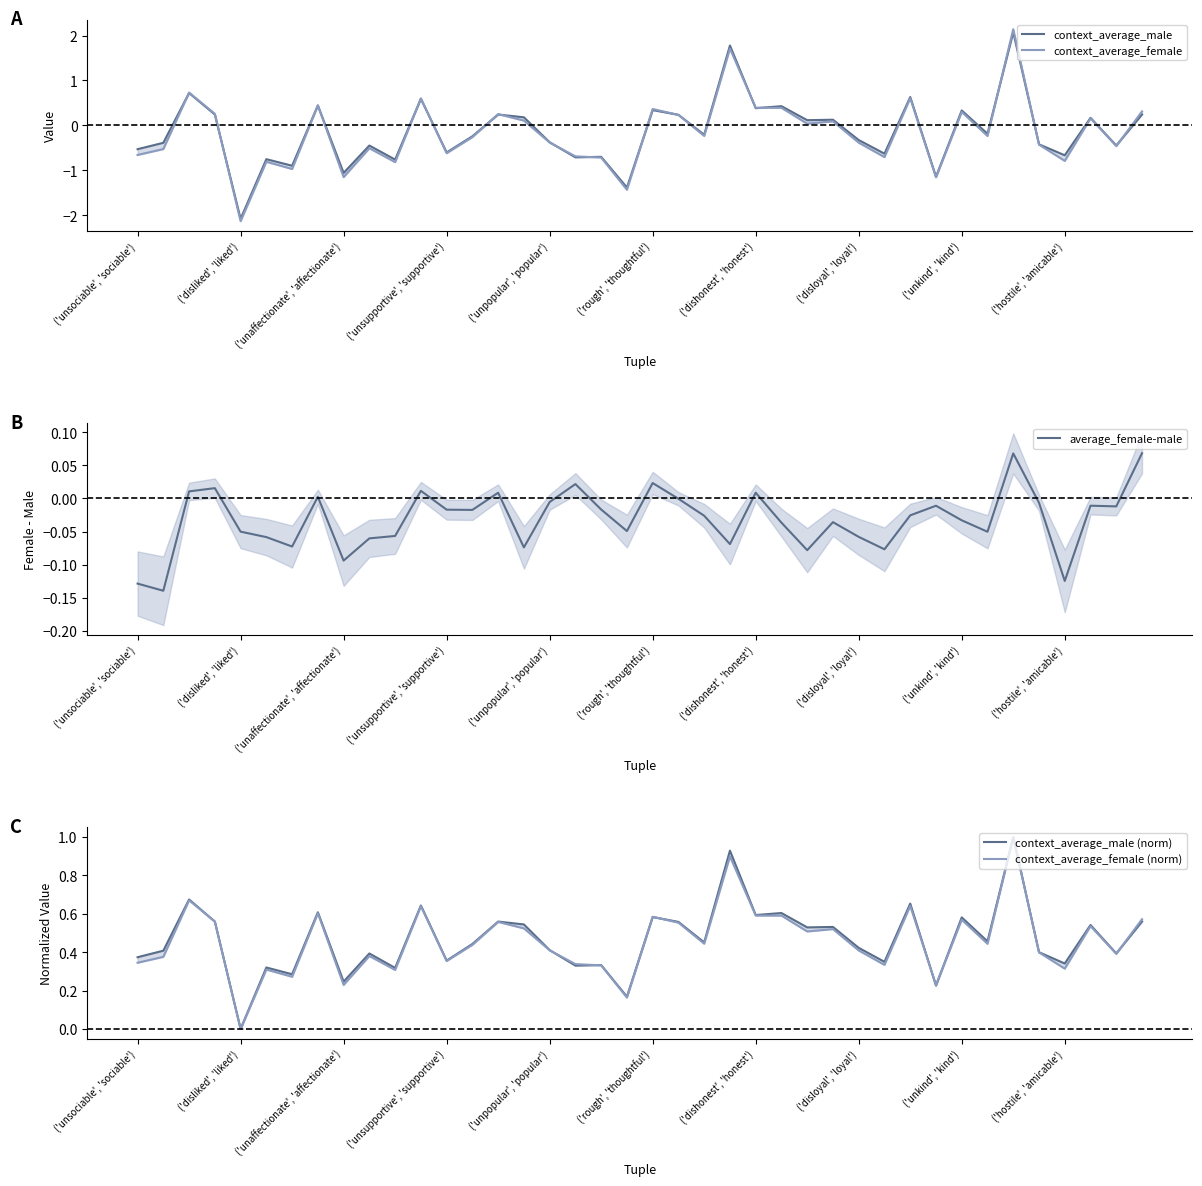

The context_average_male series shows 0.1 at 26. True or false?

True